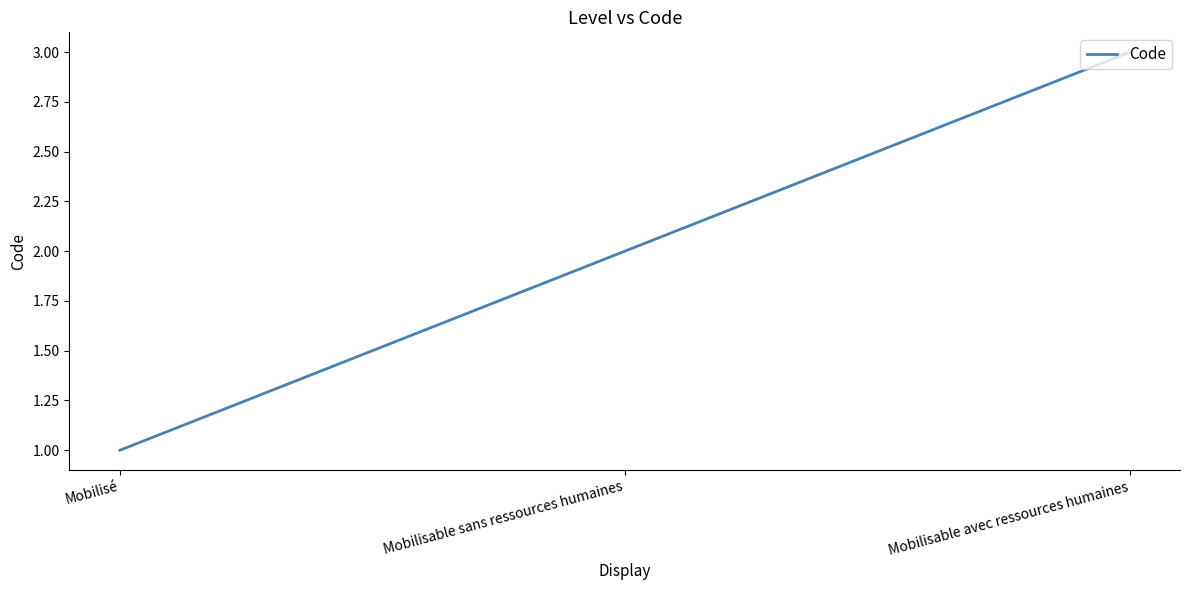

What position from the left is Mobilisable sans ressources humaines?

2